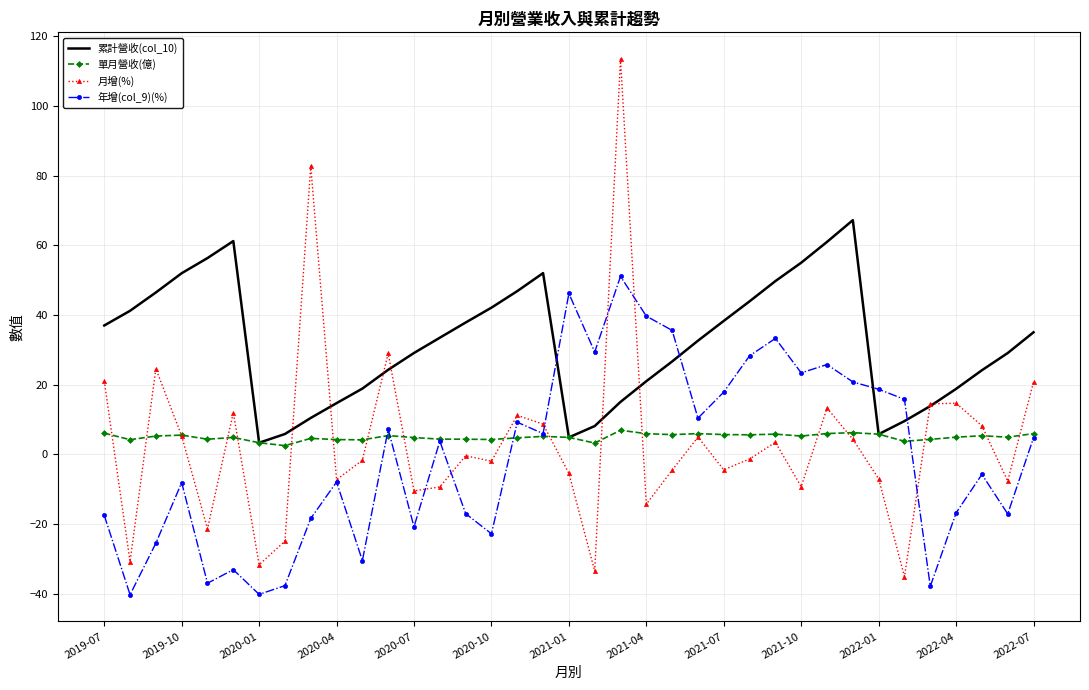

Rank the series by their maximum value, from highest to lowest.

月增(%), 累計營收(col_10), 年增(col_9)(%), 單月營收(億)